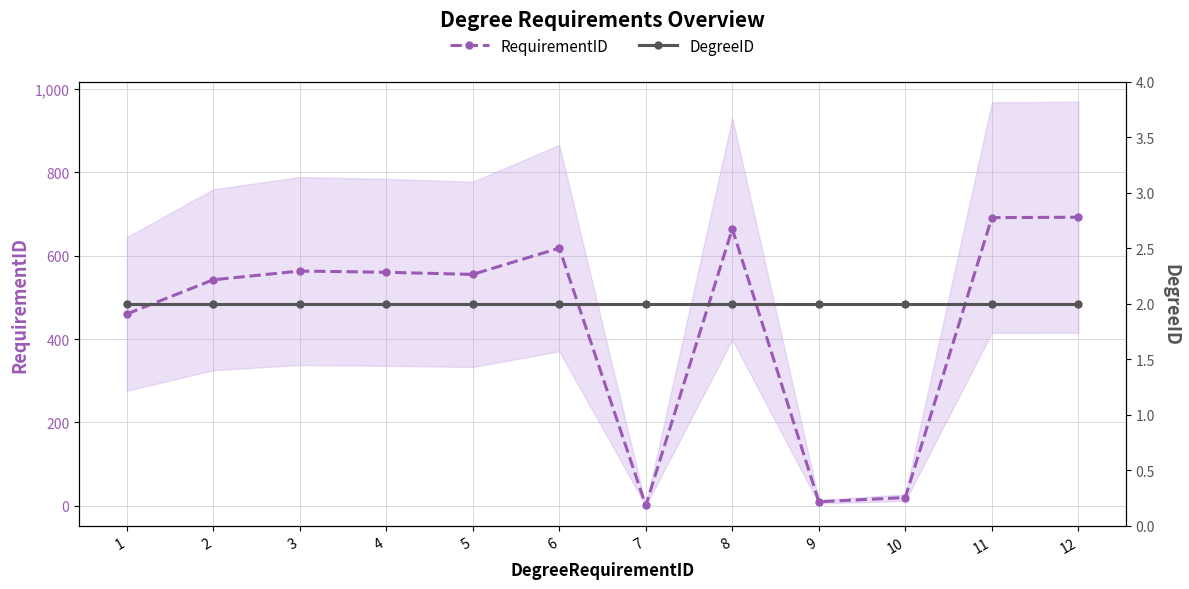

What is the lowest value of the RequirementID series?

1